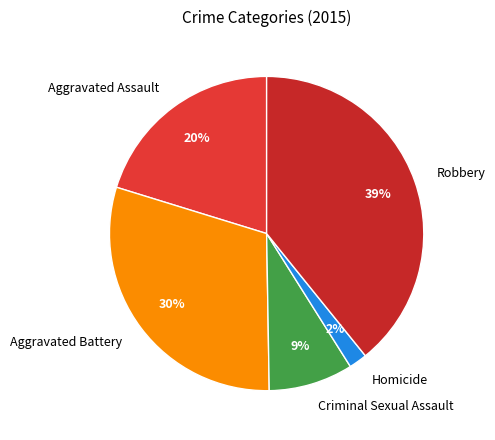

To the nearest percent, what is the difference between the Aggravated Battery and Robbery slice percentages?

9%